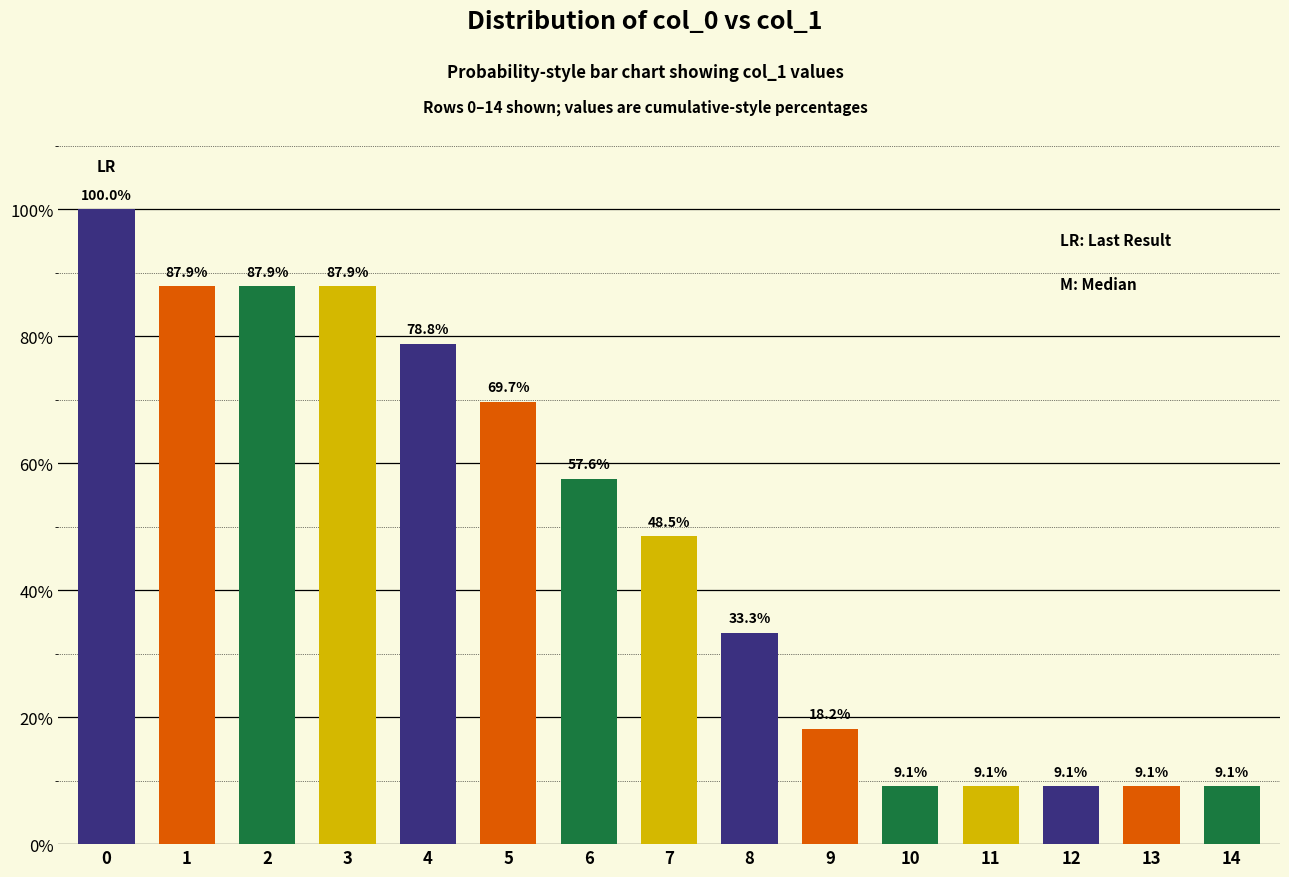

Between 8 and 5, which is larger?

5